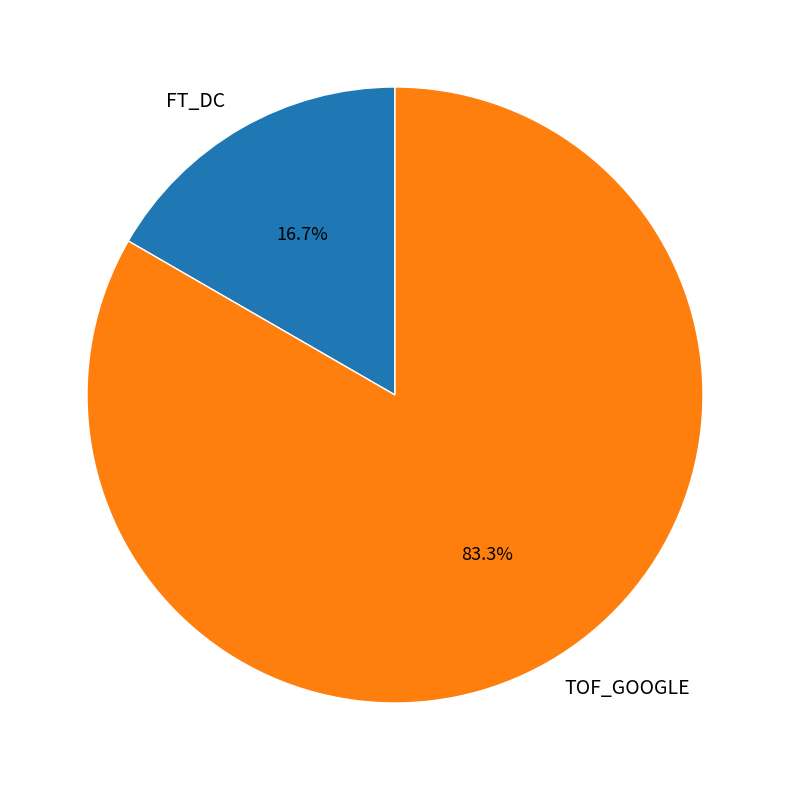

What is the smallest slice in the pie chart?

FT_DC